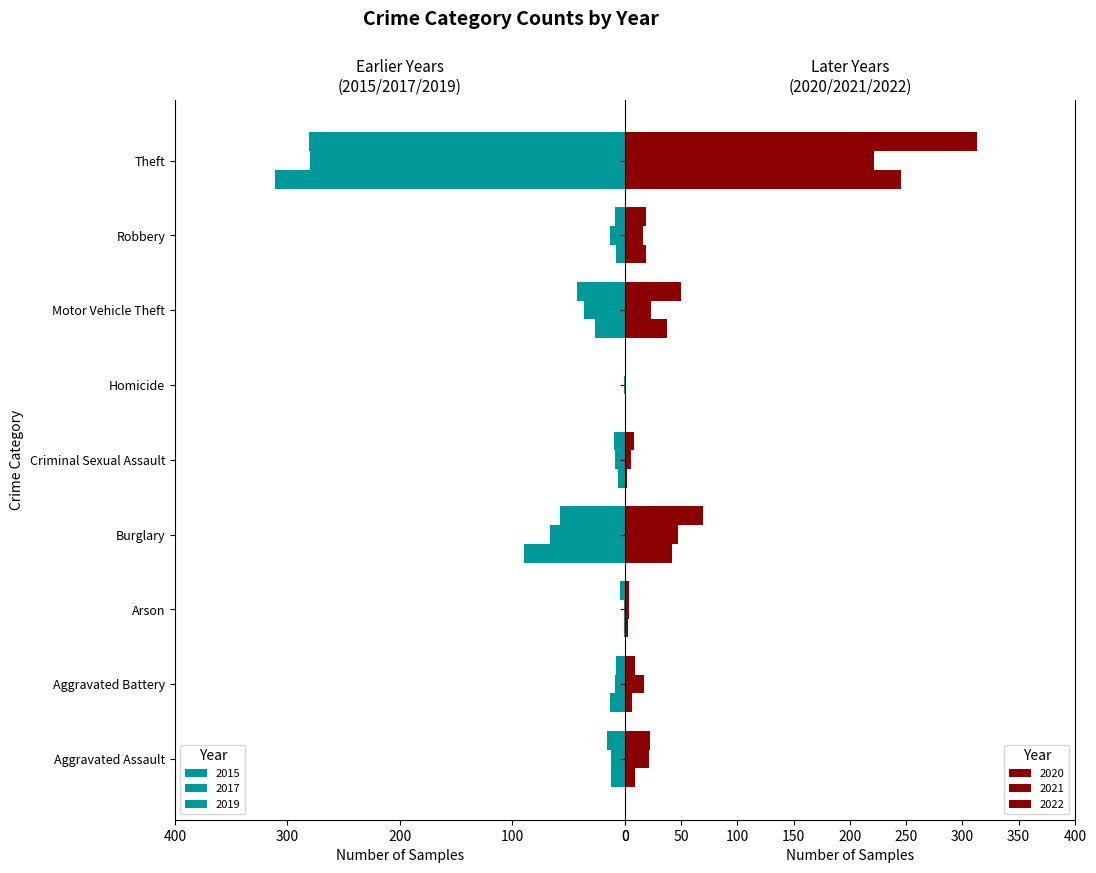

What are all the series names shown in the legend?

2020, 2017, 2015, 2019, 2021, 2022